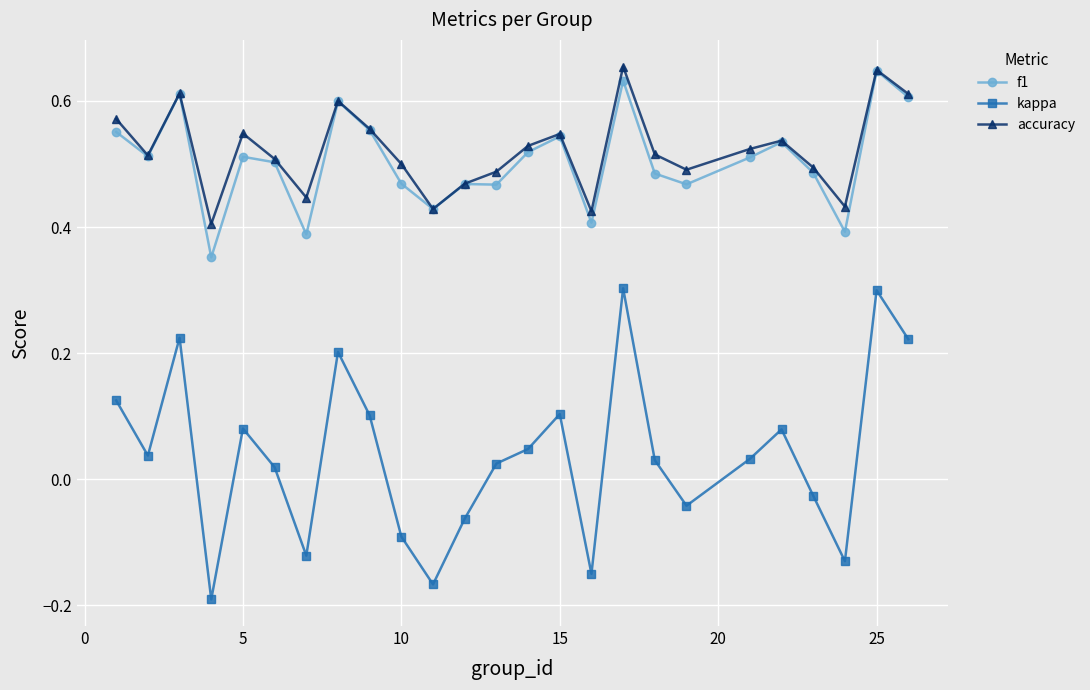

At how many categories does at least one series exceed 0?

25